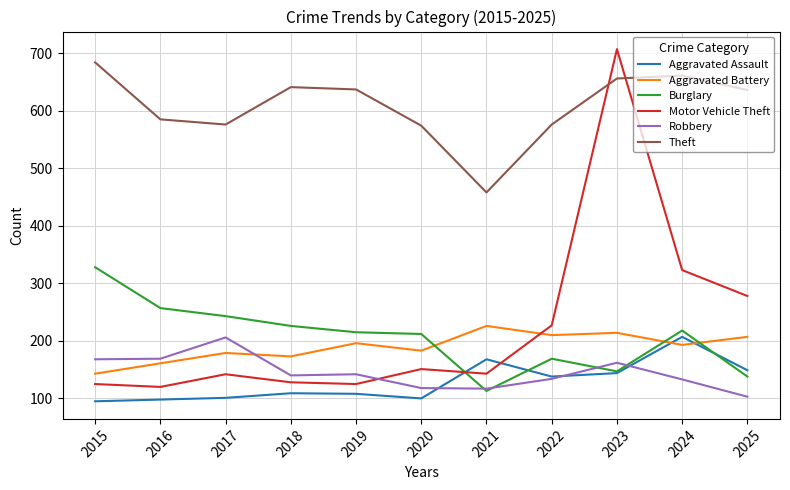

What value does the Aggravated Battery series have at 2023, to the nearest 5?

215